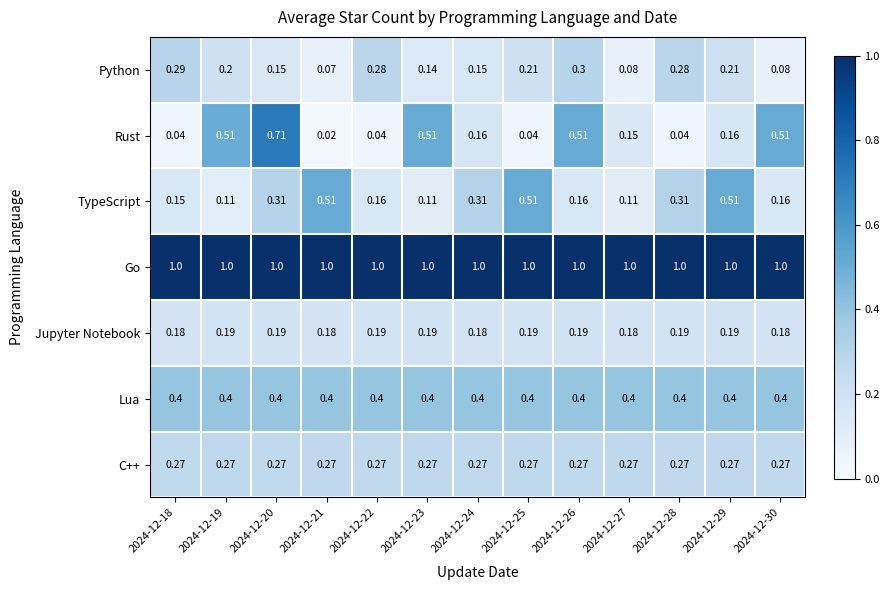

Is the value of Python at 2024-12-23 greater than the value of C++ at 2024-12-30?

No